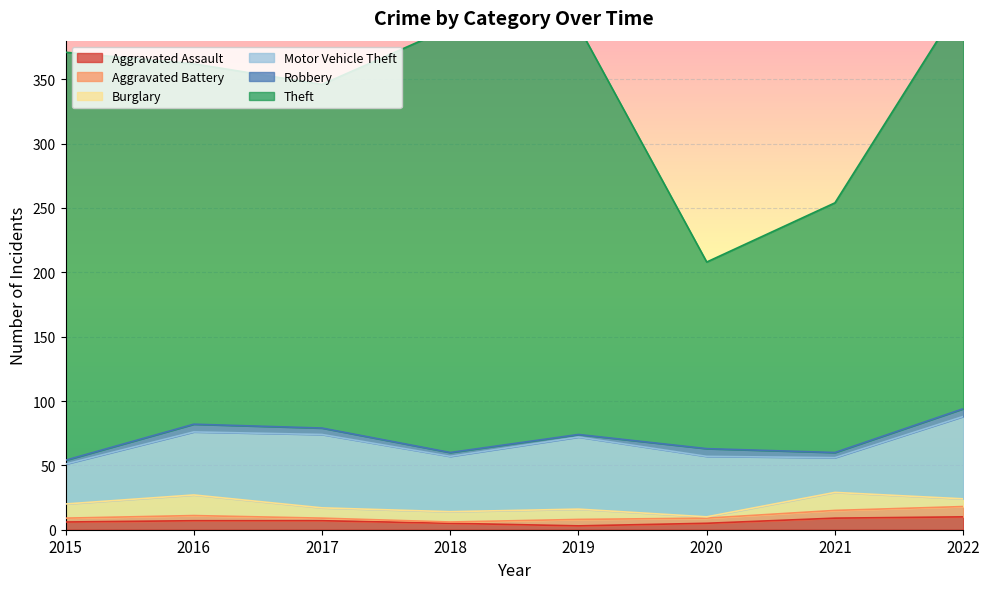

What is the maximum value shown in the chart?

330